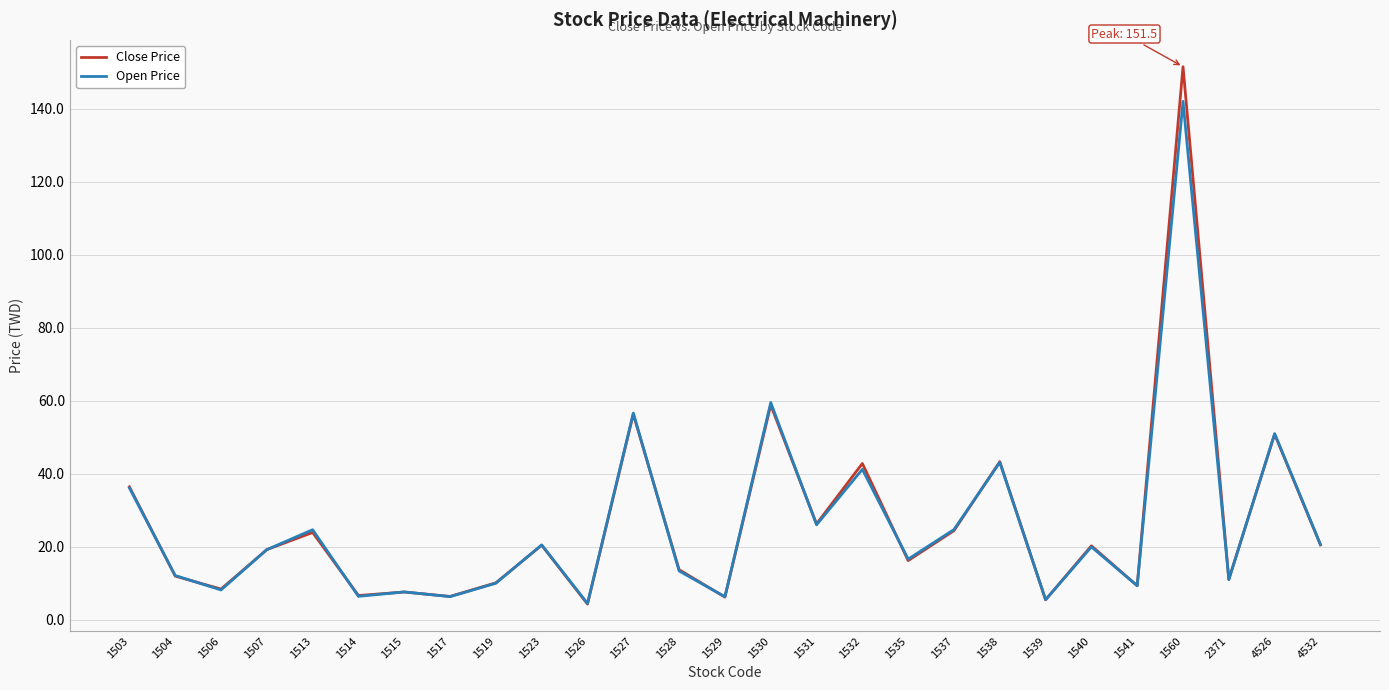

Count the number of data series in this chart.

2